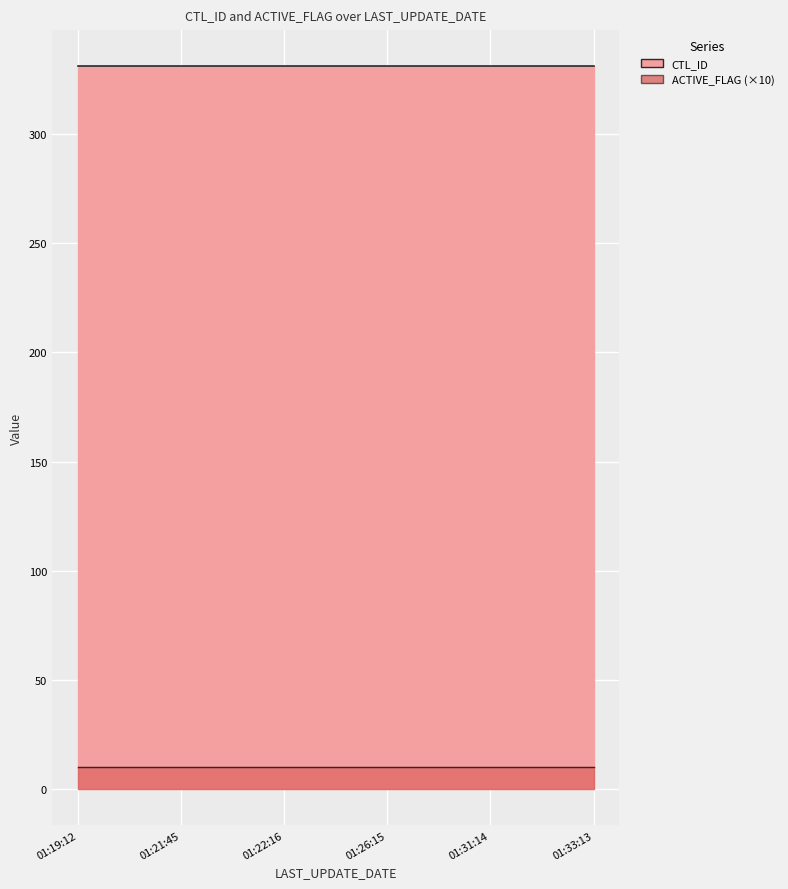

What is the average value of the ACTIVE_FLAG series?

1